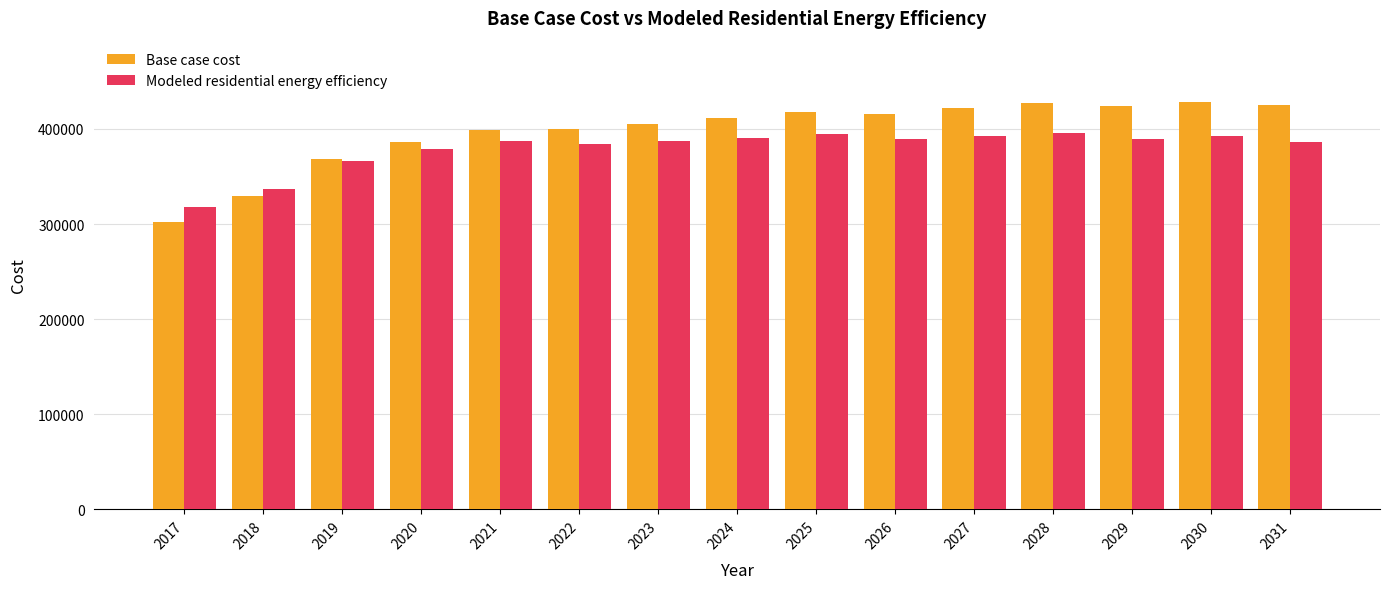

Rank the series by their average value, from lowest to highest.

Modeled residential energy efficiency, Base case cost